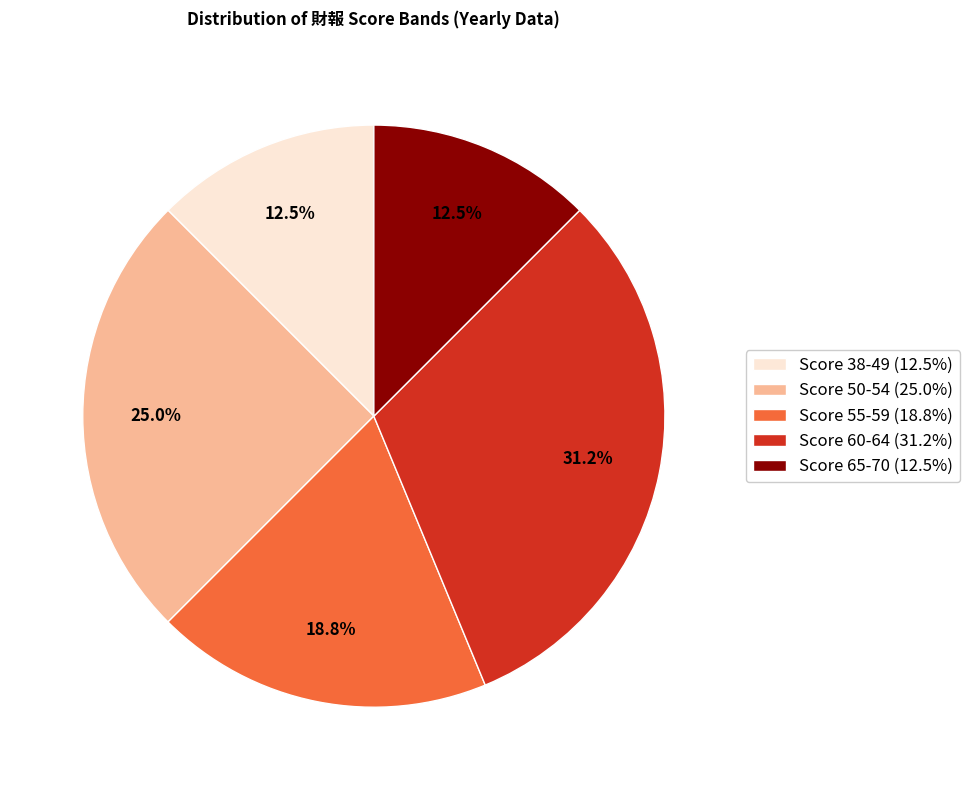

Is there any slice that represents more than half of the pie?

No